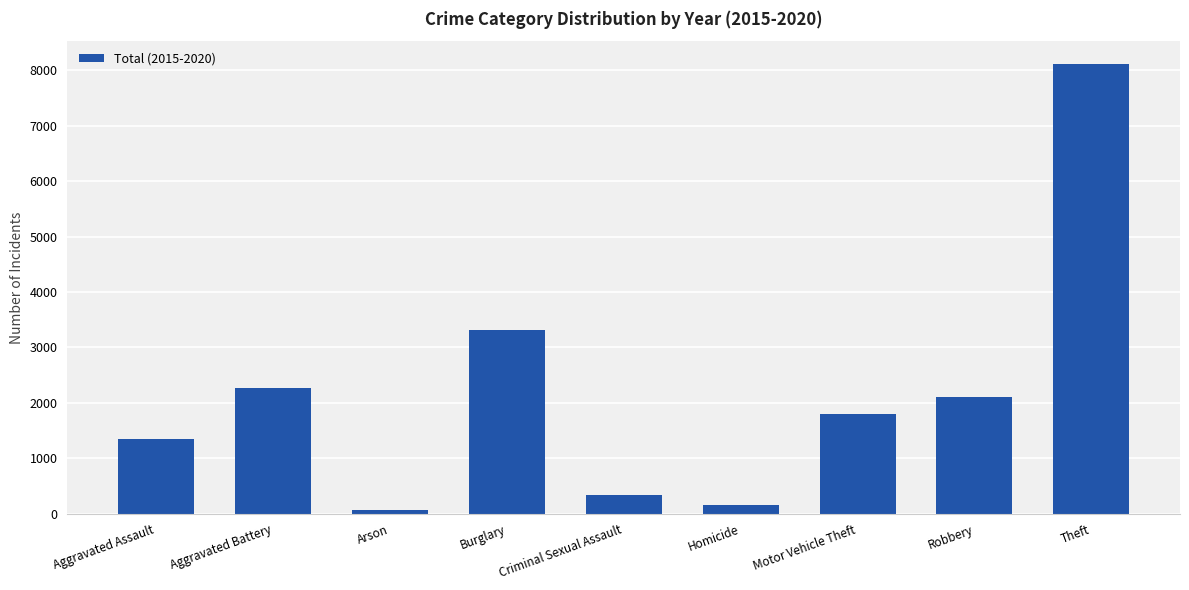

What is the label of the 2nd bar from the left?

Aggravated Battery